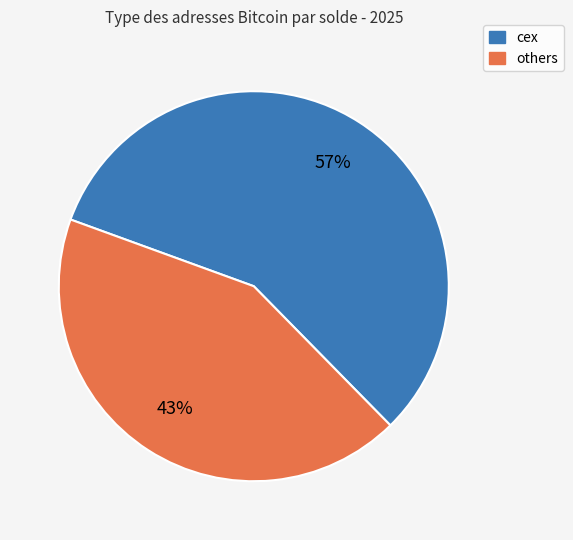

To the nearest percent, what is the average slice percentage?

50%